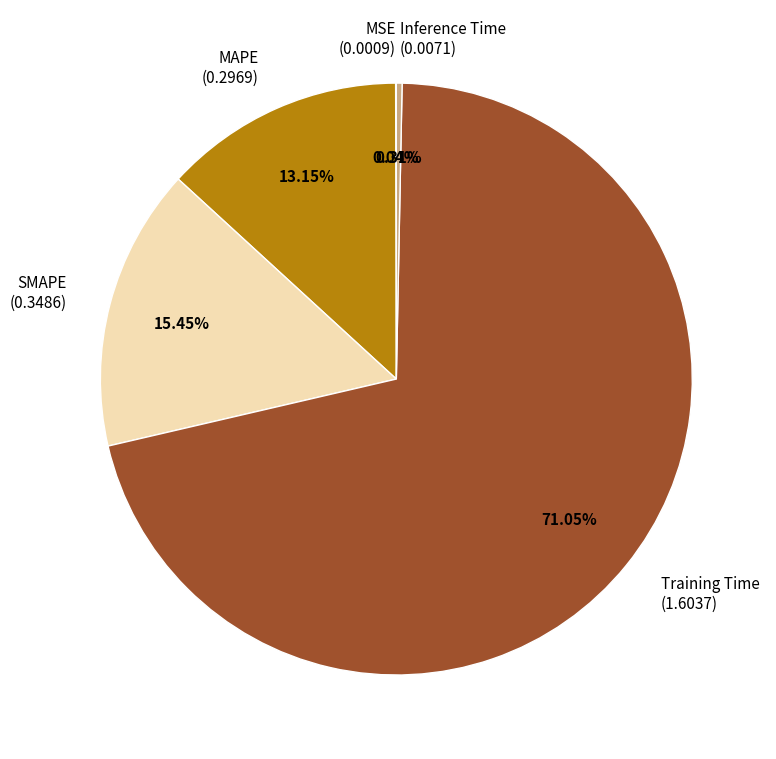

To the nearest percent, what is the difference between the largest and smallest slice percentages?

71%